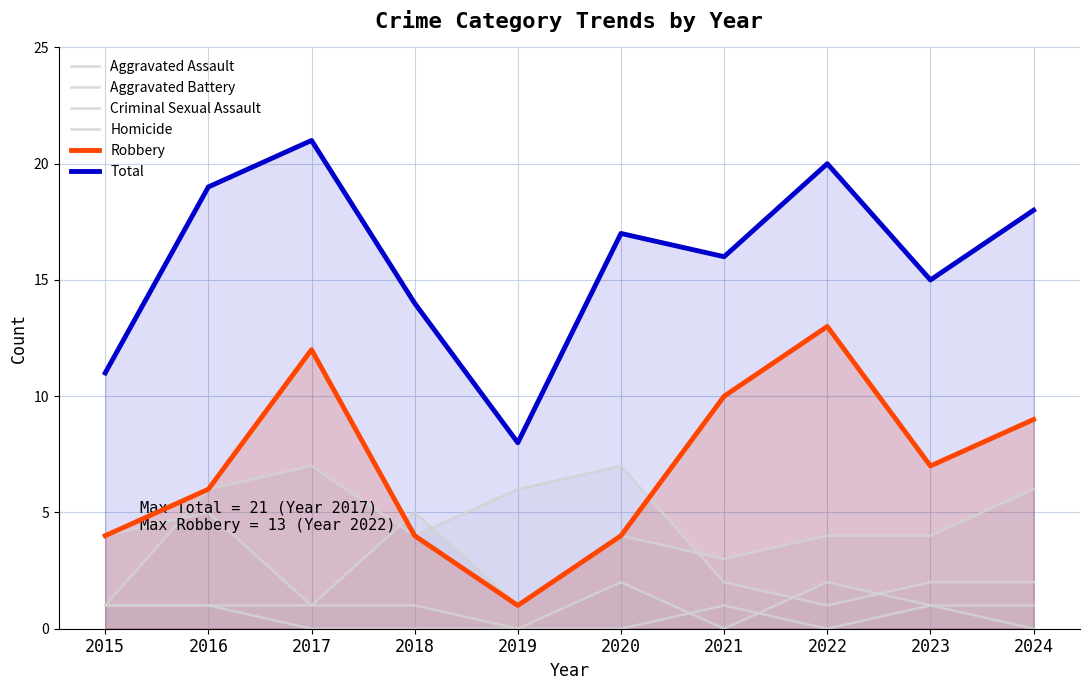

True or false: Criminal Sexual Assault and Total intersect in this chart.

False